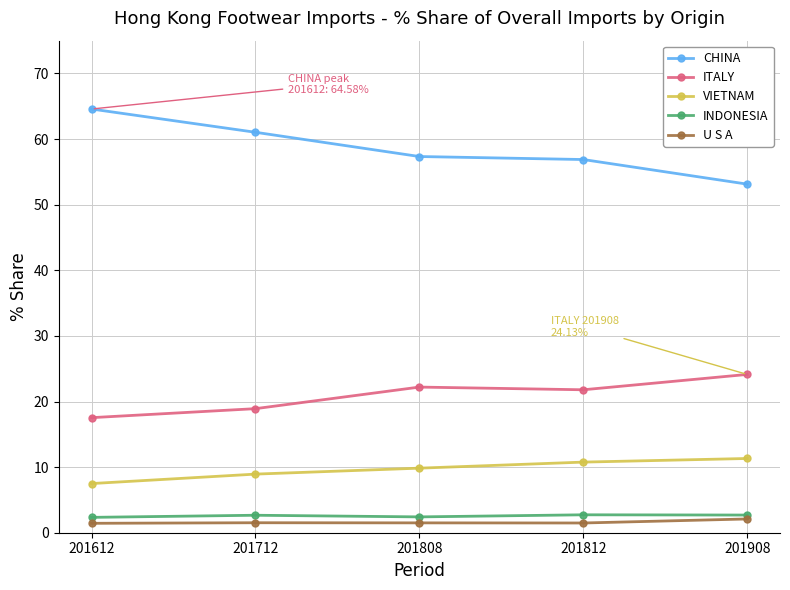

True or false: VIETNAM has more than 1 interior local peaks.

False